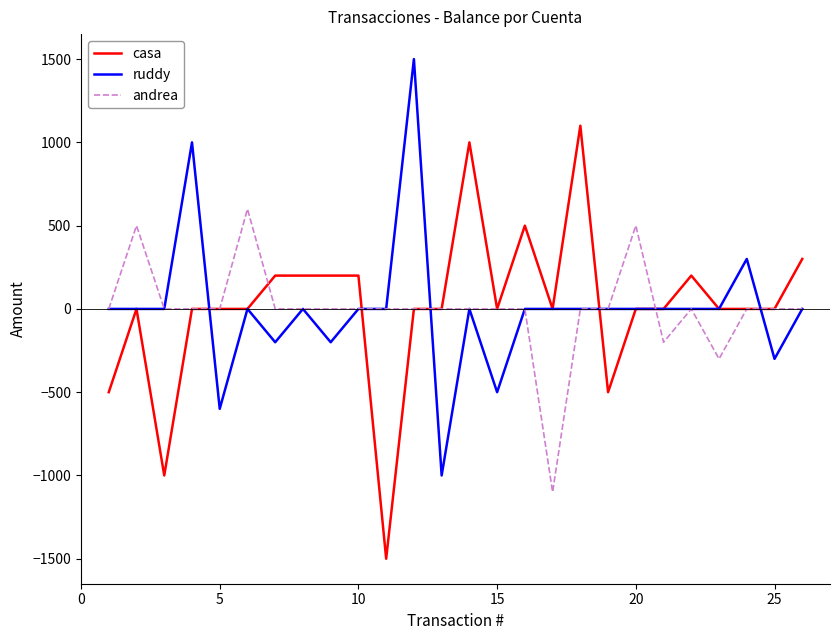

What is the smallest value displayed?

-1500